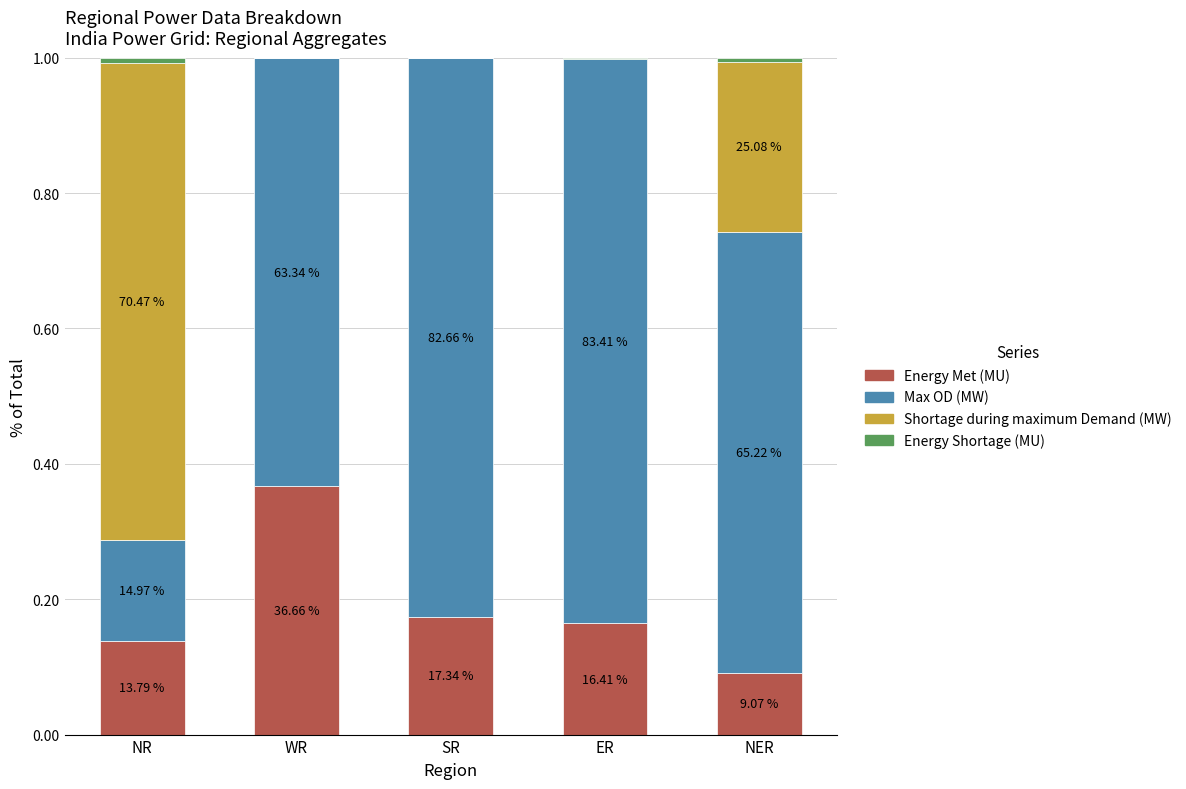

What is the value of the Energy Met (MU) bar at the 4th from the left?

0.2